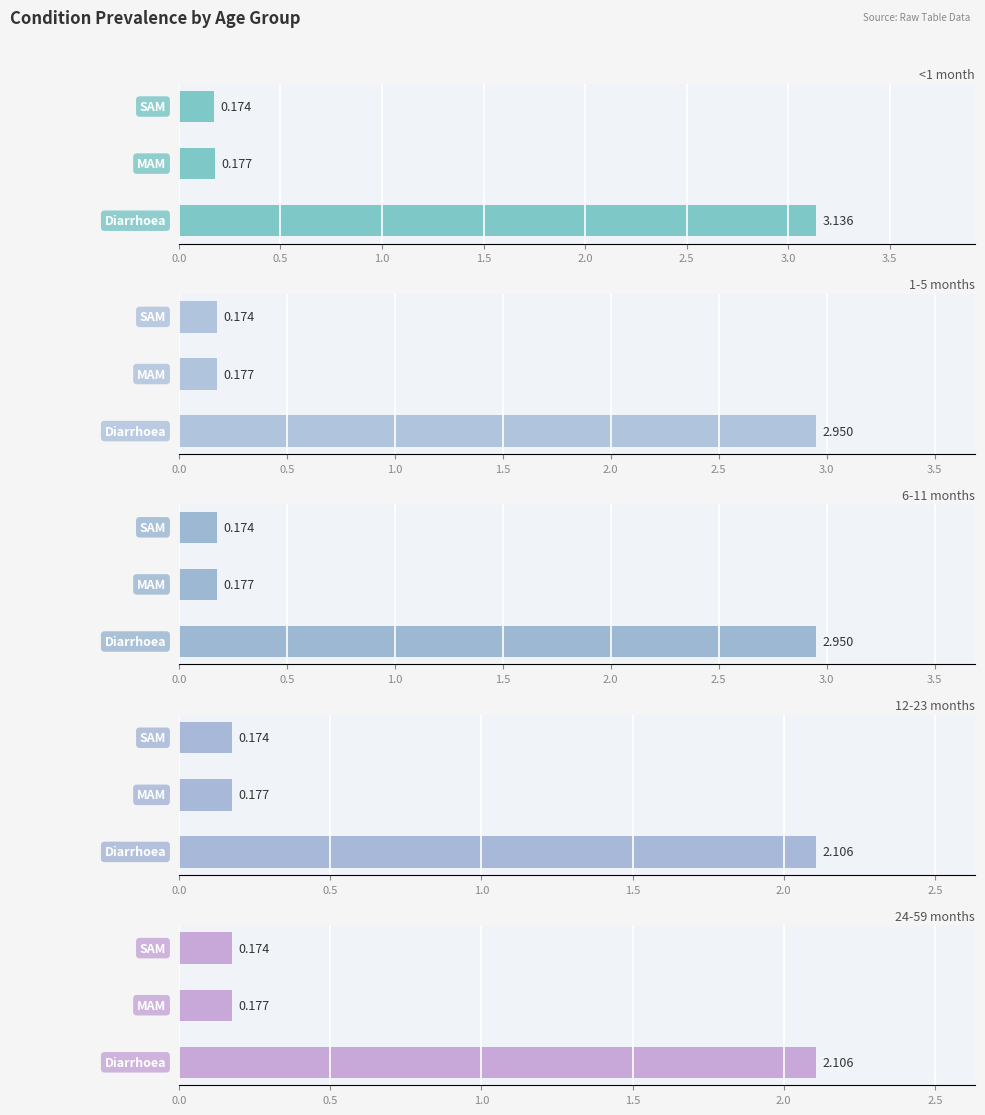

True or false: 24-59 months has a value of 0.3 at 1.0.

False